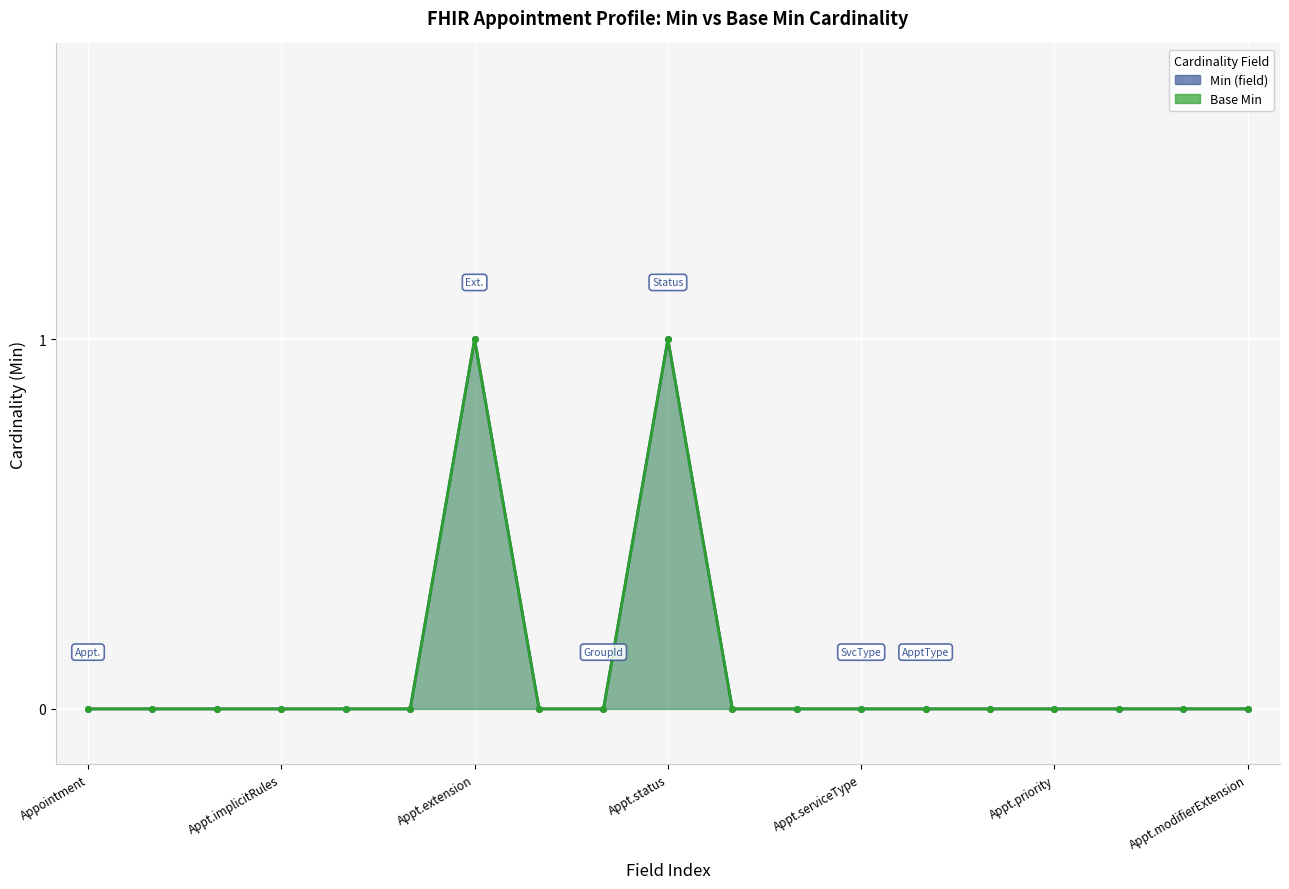

What is the difference between the maximum and minimum values in the Min (field) series?

1